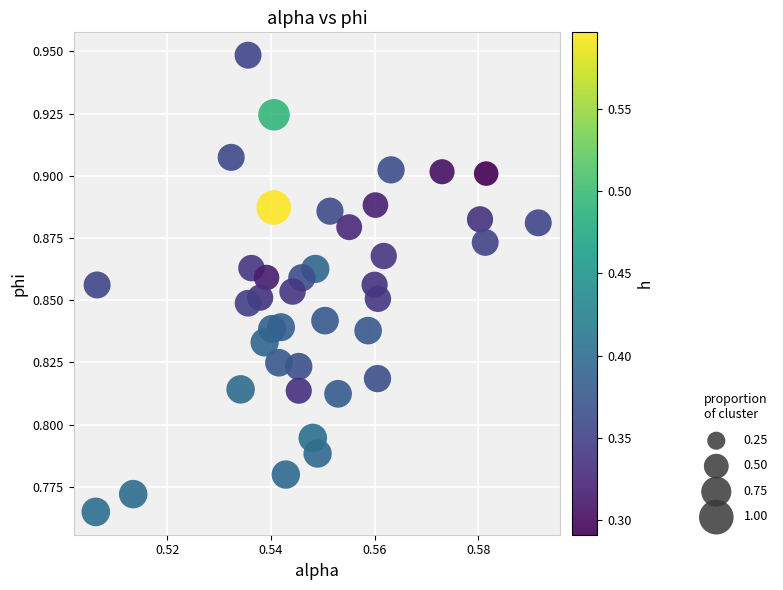

How many data points are displayed?

40